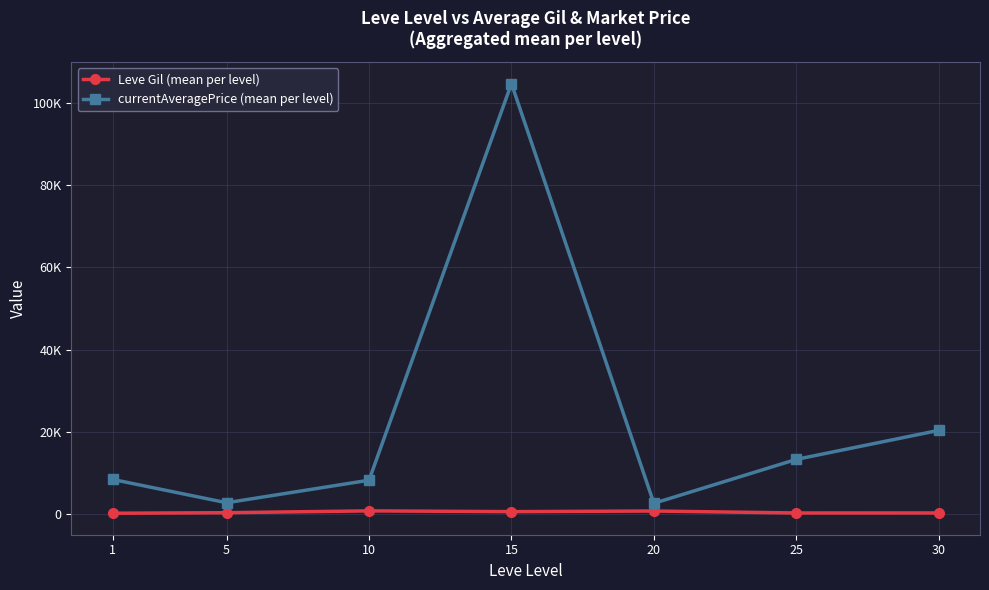

What value does the Leve Gil (mean per level) series have at 10?

803.3